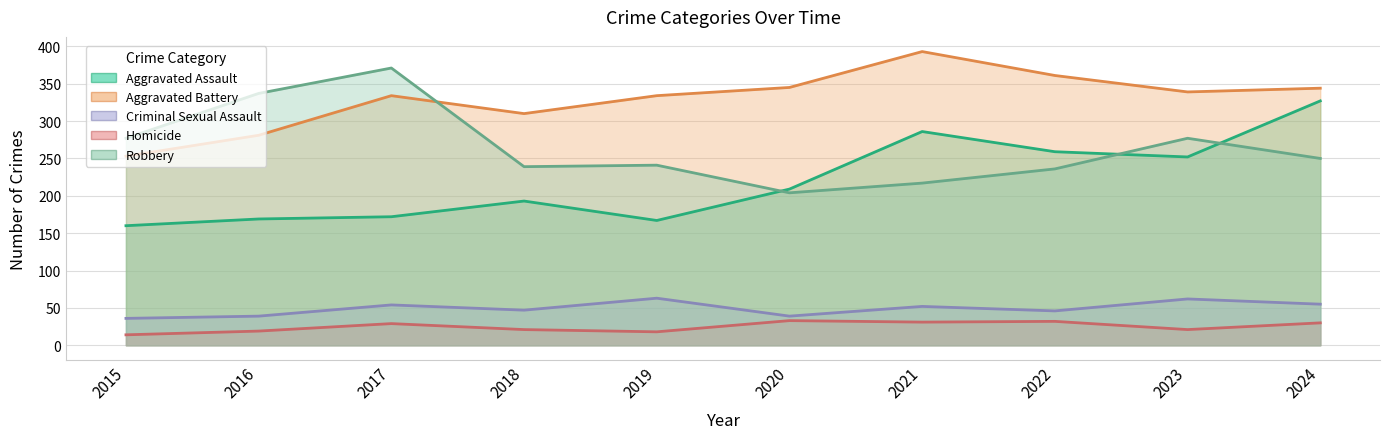

Is the value of Aggravated Battery at 2024 greater than the value of Aggravated Assault at 2019?

Yes